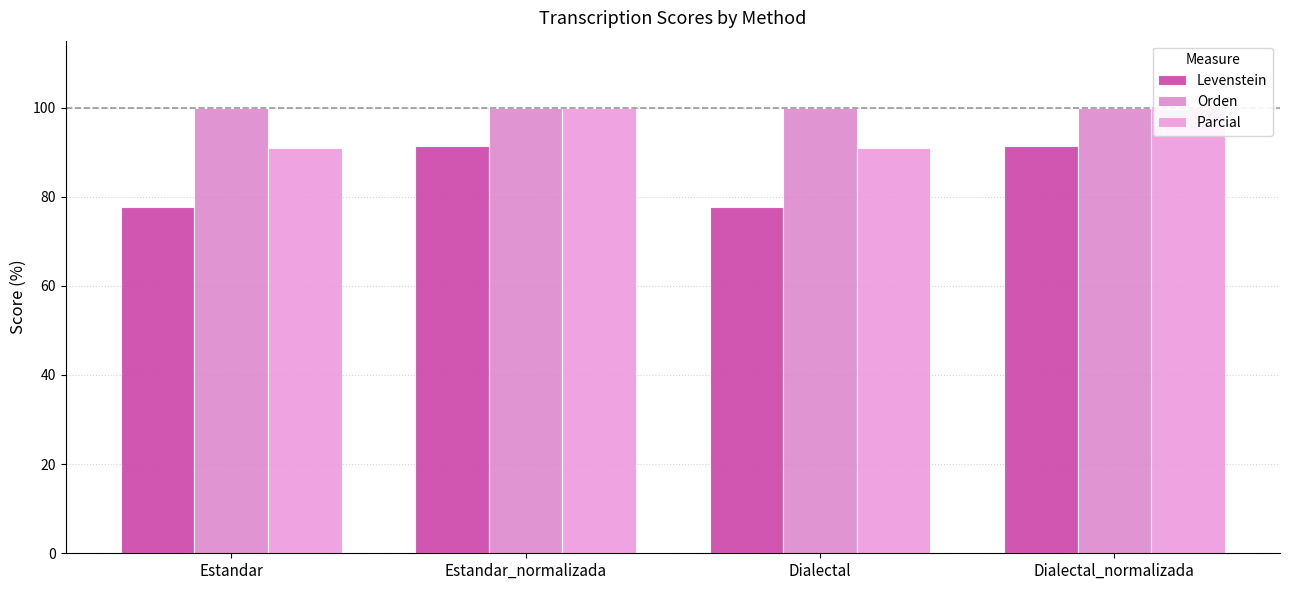

How many values in the Levenstein series are below 91?

2